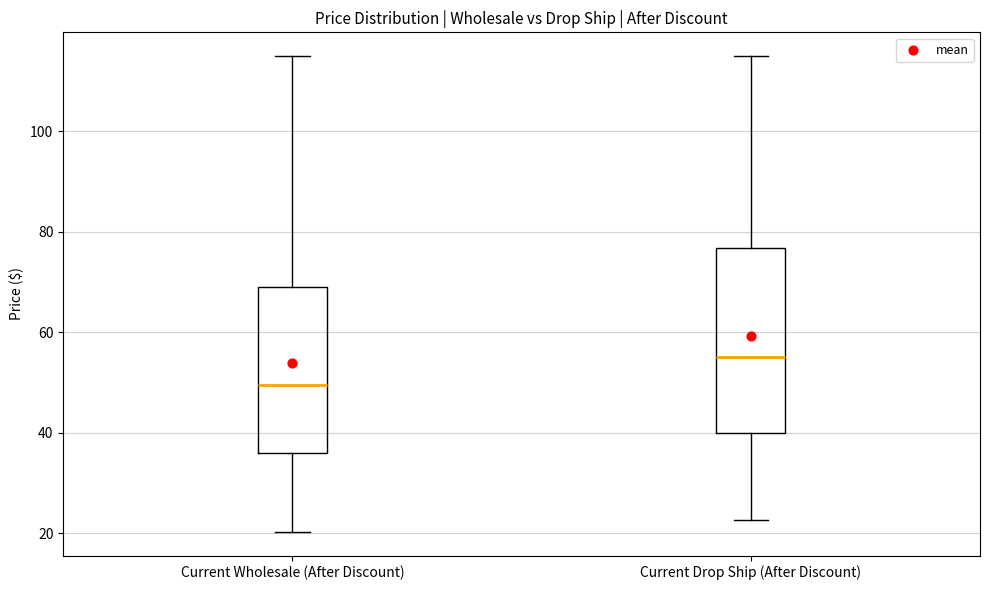

Where is the upper edge of the box for Current Wholesale (After Discount) on the y-axis? The values are not printed on the chart, so give them approximately, as read against the axis.

70